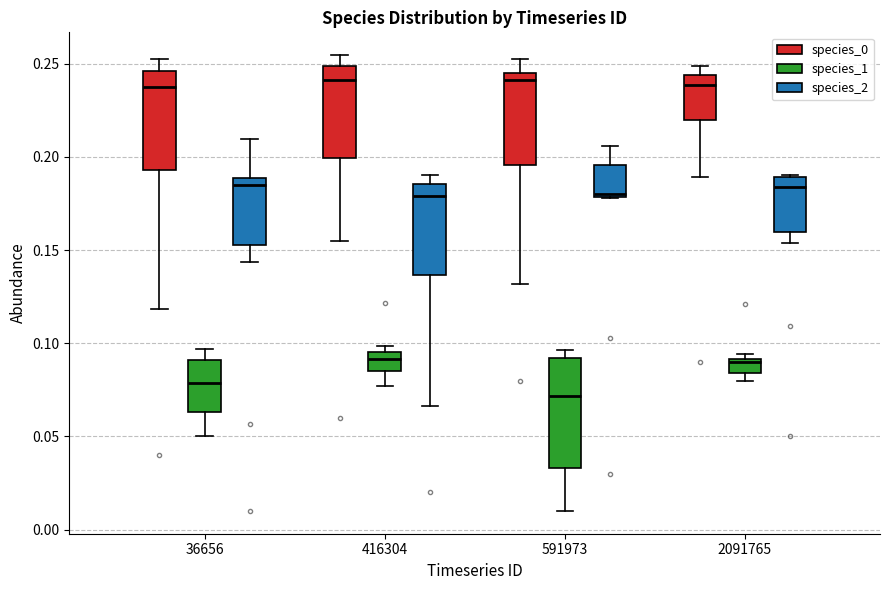

Which box is the tallest, from its lower edge to its upper edge?

591973 (species_1)